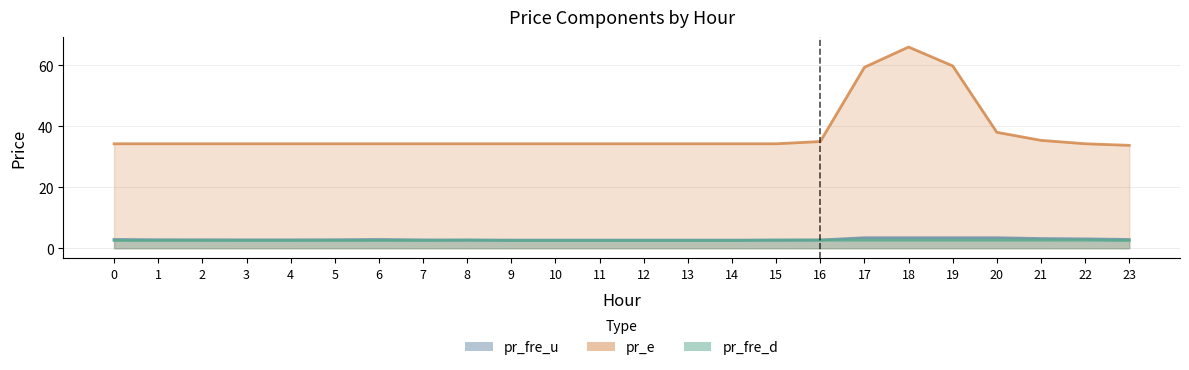

Rank the categories by pr_fre_u value from lowest to highest.

12, 10, 11, 13, 14, 9, 15, 8, 16, 7, 3, 4, 2, 5, 1, 0, 6, 23, 22, 21, 17, 18, 19, 20